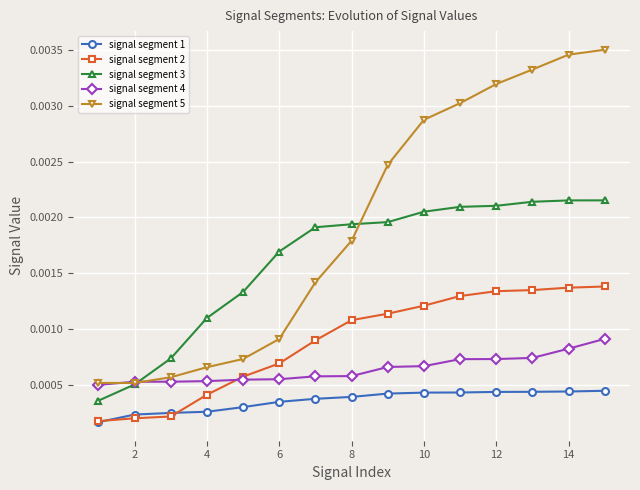

At how many categories does at least one series exceed 0?

15